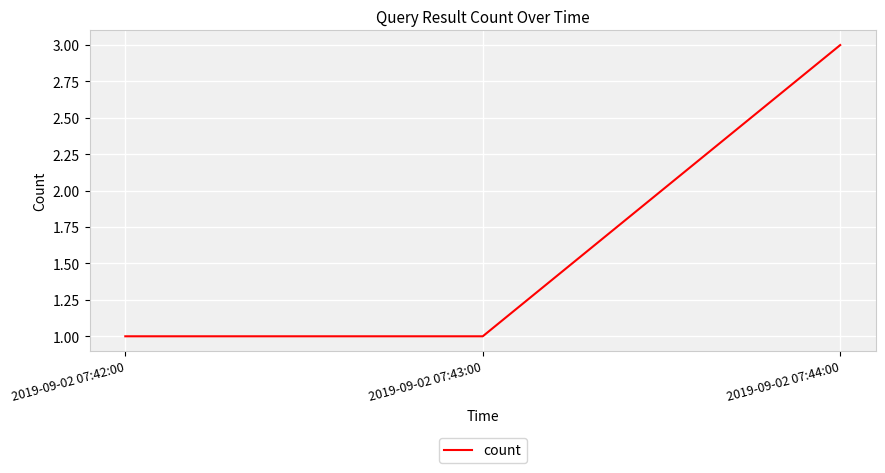

The chart shows a value of 2 at 2019-09-02 07:43:00. True or false?

False